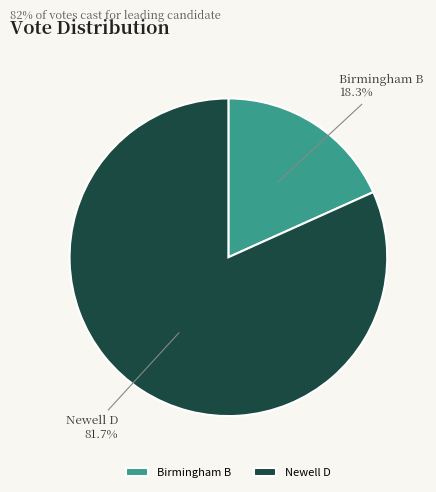

Approximately how many times larger is the value at Newell D compared to Birmingham B?

4.5